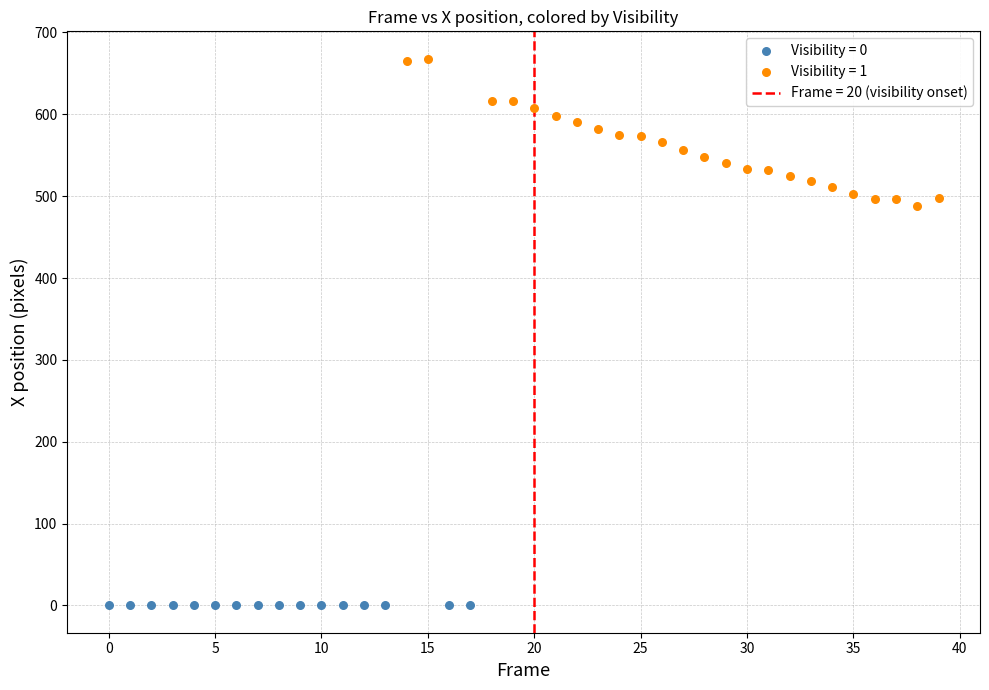

Which series contains the highest Y value?

Visibility = 1